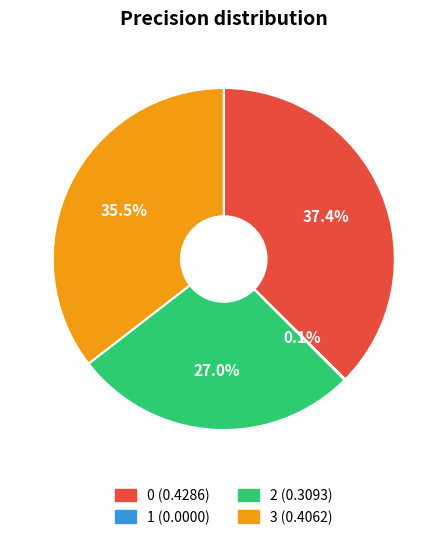

Is there a majority slice in this chart?

No